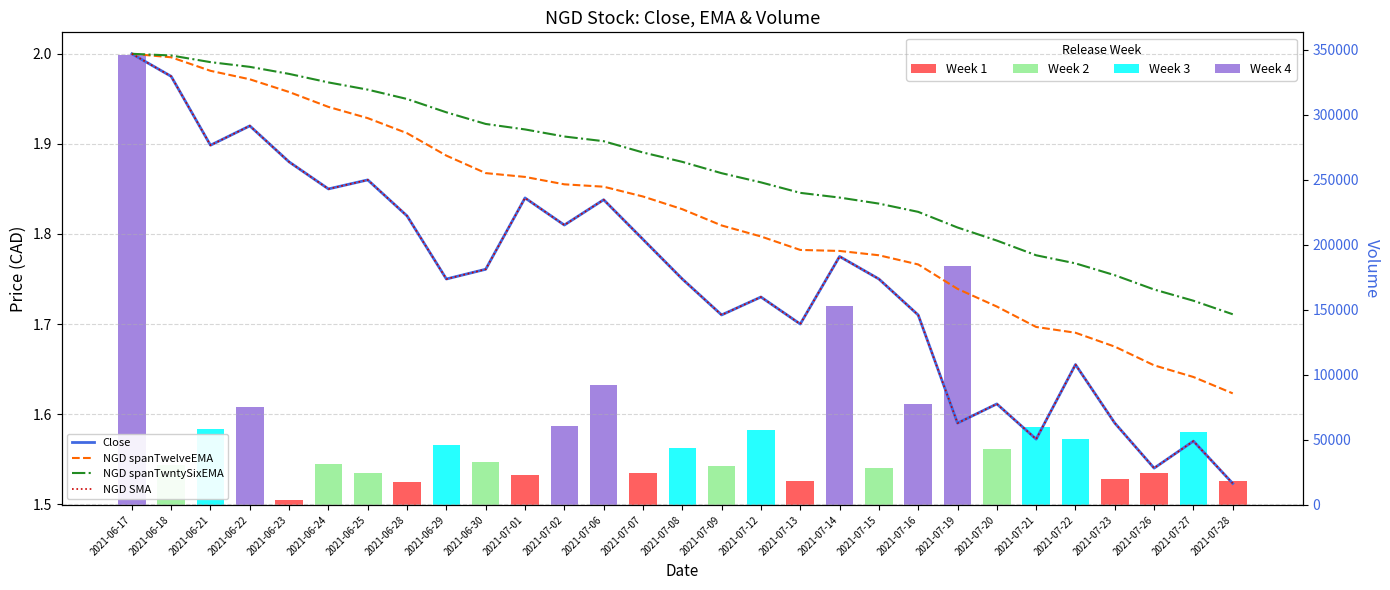

What is the label of the 11th bar from the right?

2021-07-14